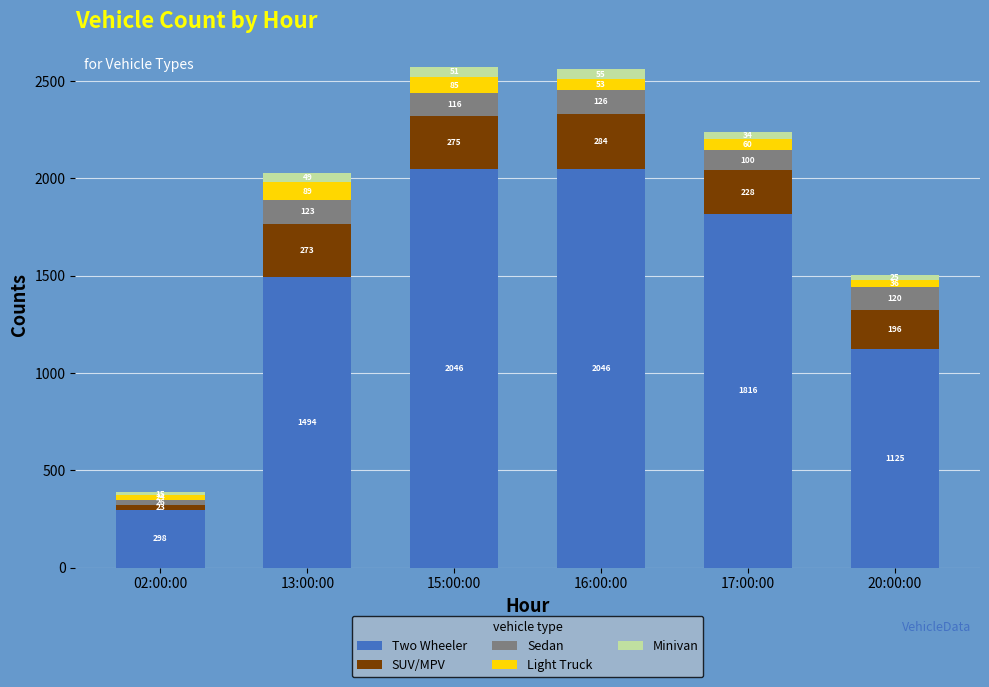

The Two Wheeler series shows 2329 at 13:00:00. True or false?

False